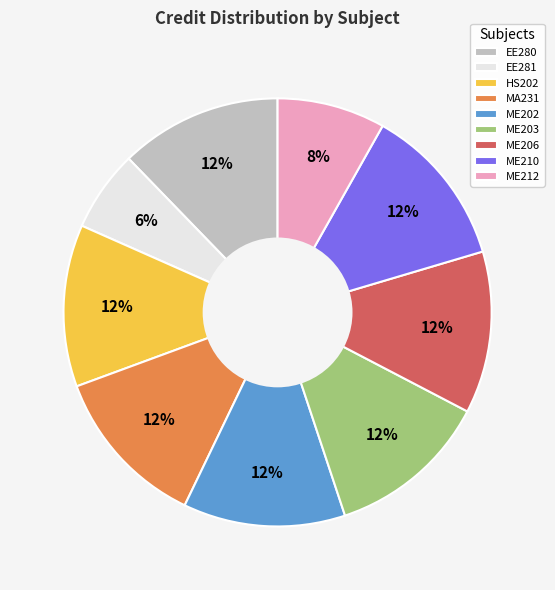

To the nearest percent, what portion does ME210 represent?

12%